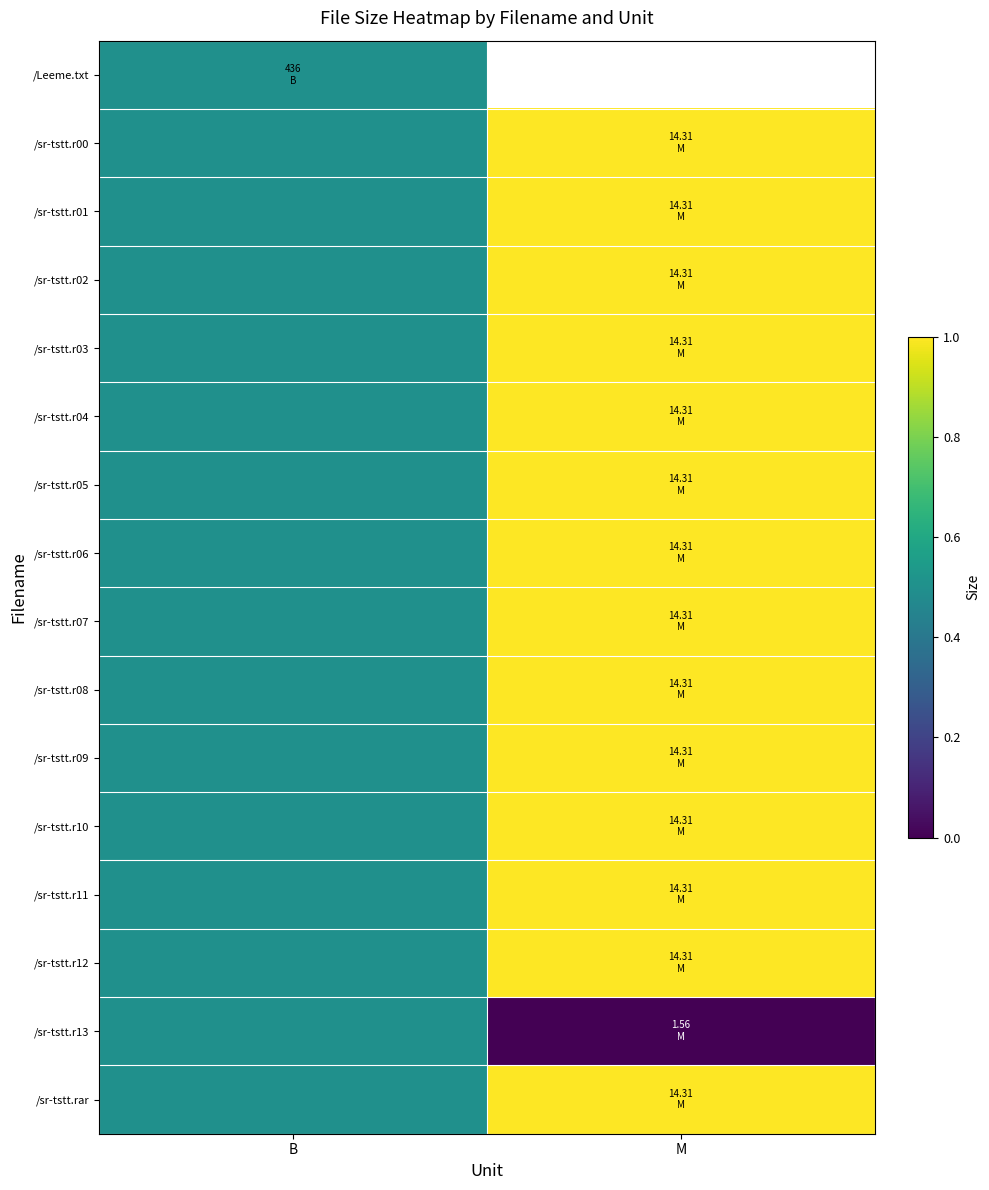

At how many categories does at least one series exceed 0?

2